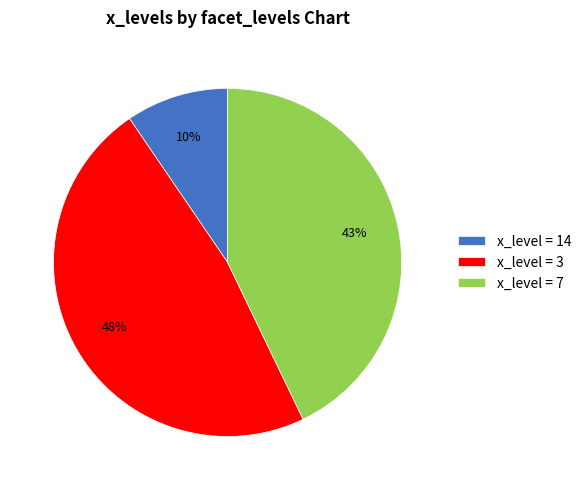

Count the number of slices in the pie.

3